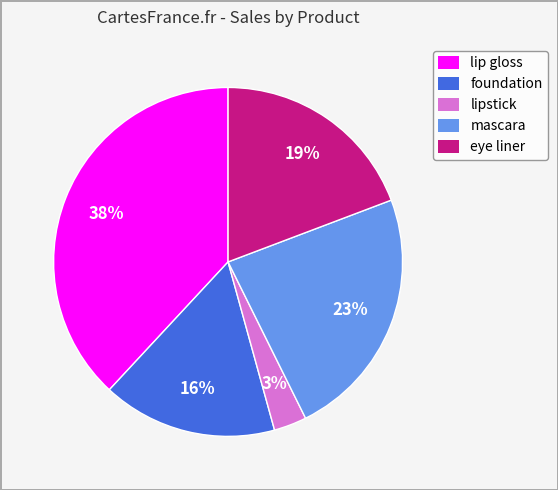

Count the number of slices in the pie.

5